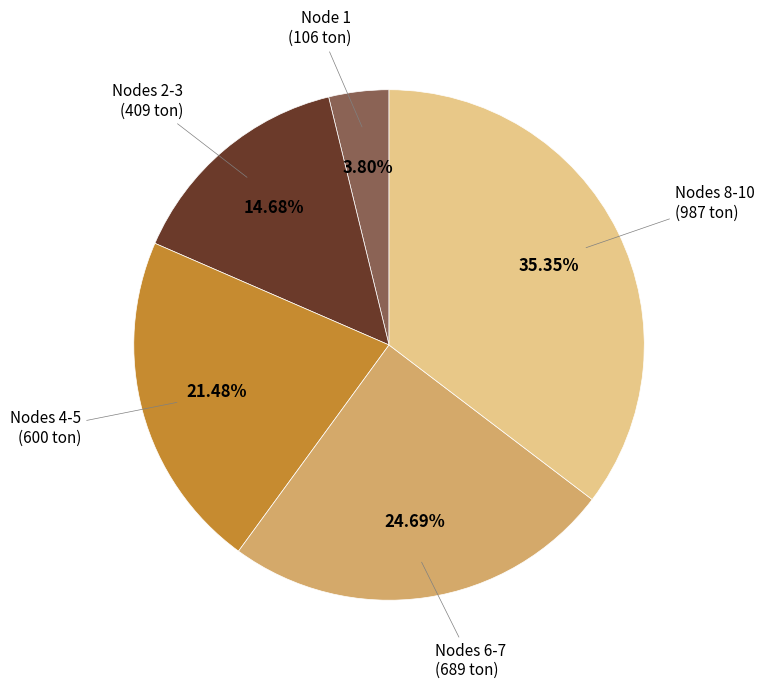

Count the number of slices in the pie.

5